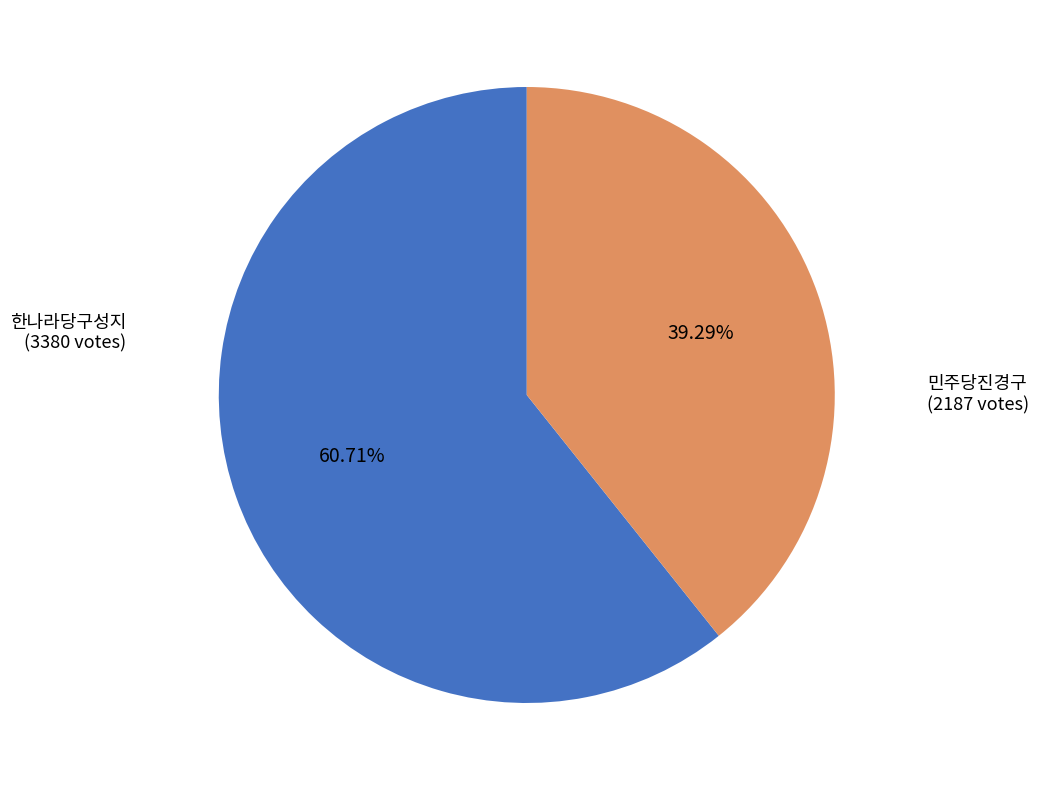

Rank the categories by value from highest to lowest.

한나라당구성지, 민주당진경구